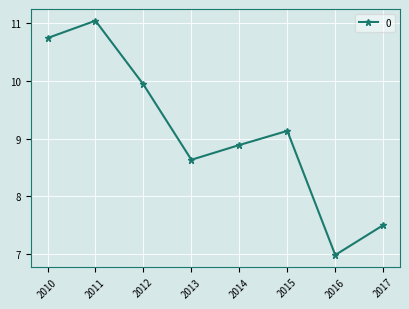

What is the value of the 3rd point from the left?

9.9